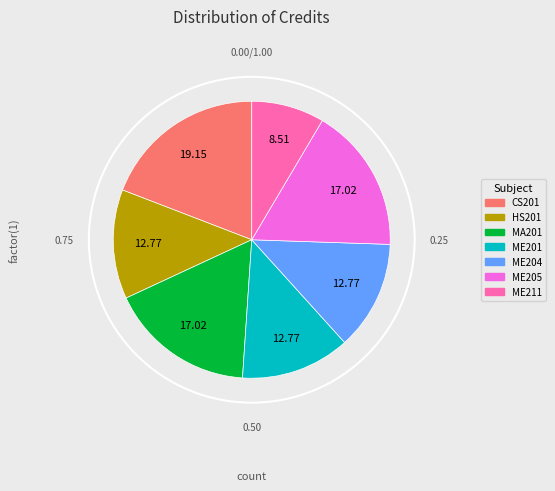

How many slices are in this pie chart?

7